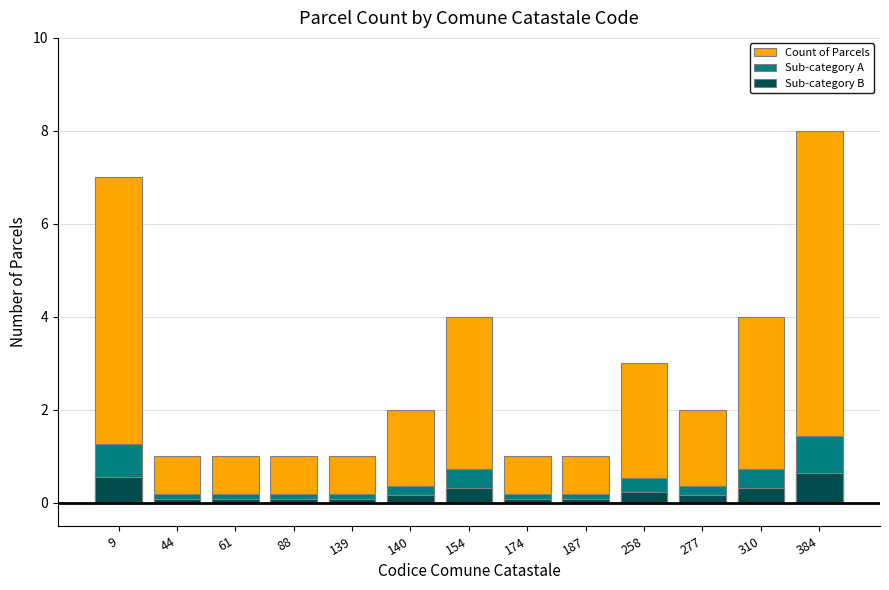

Reading left to right, extract all data points from this chart.

Count of Parcels: 7.0	1.0	1.0	1.0	1.0	2.0	4.0	1.0	1.0	3.0	2.0	4.0	8.0
Sub-category A: 1.3	0.2	0.2	0.2	0.2	0.4	0.7	0.2	0.2	0.5	0.4	0.7	1.4
Sub-category B: 0.6	0.1	0.1	0.1	0.1	0.2	0.3	0.1	0.1	0.2	0.2	0.3	0.6